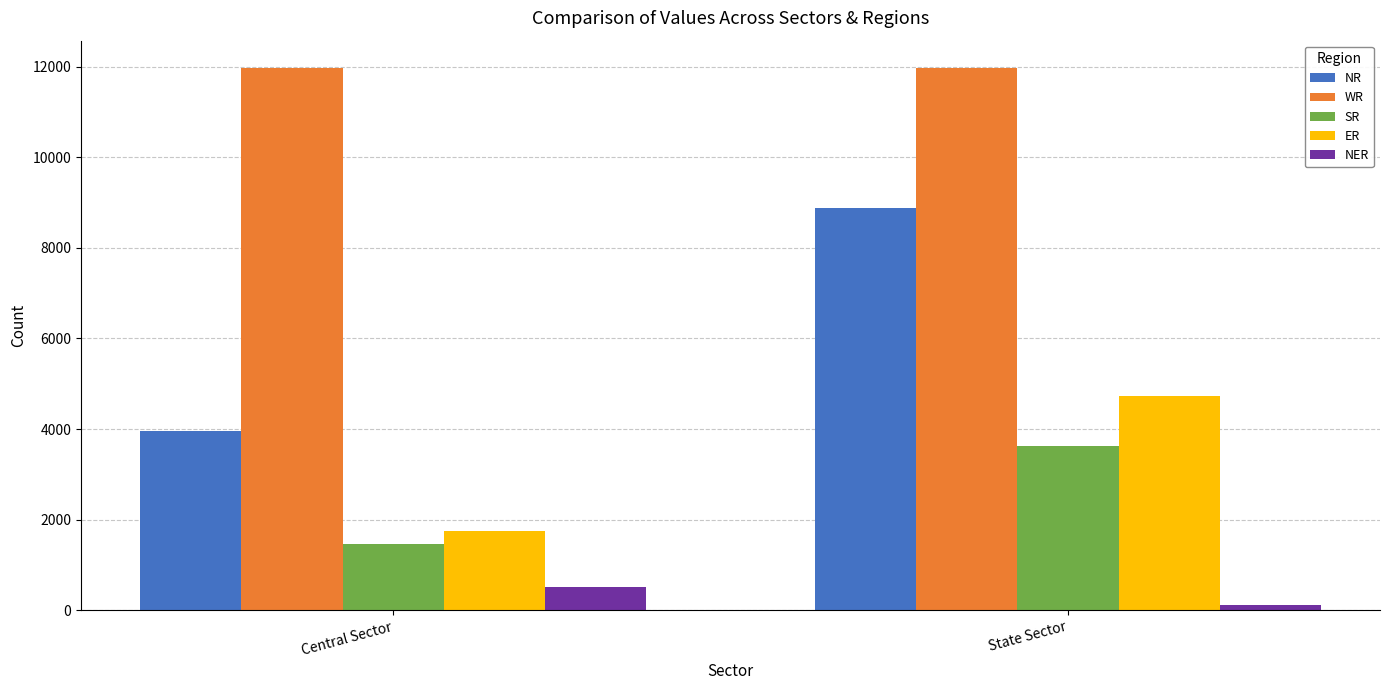

At how many categories does at least one series exceed 9470?

2